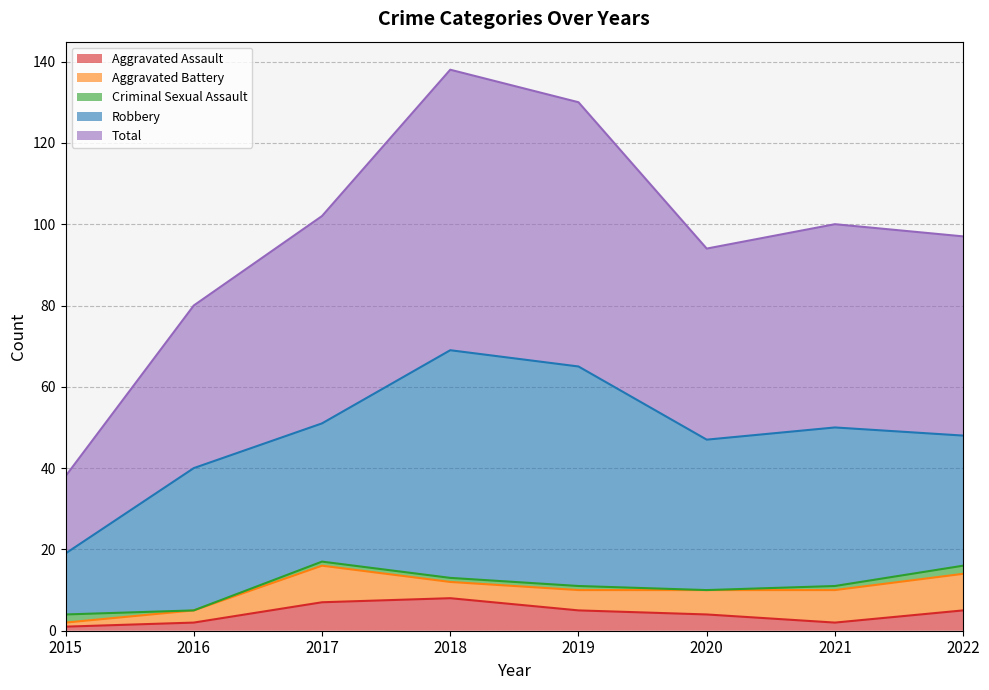

What are all the series names shown in the legend?

Aggravated Assault, Aggravated Battery, Criminal Sexual Assault, Robbery, Total